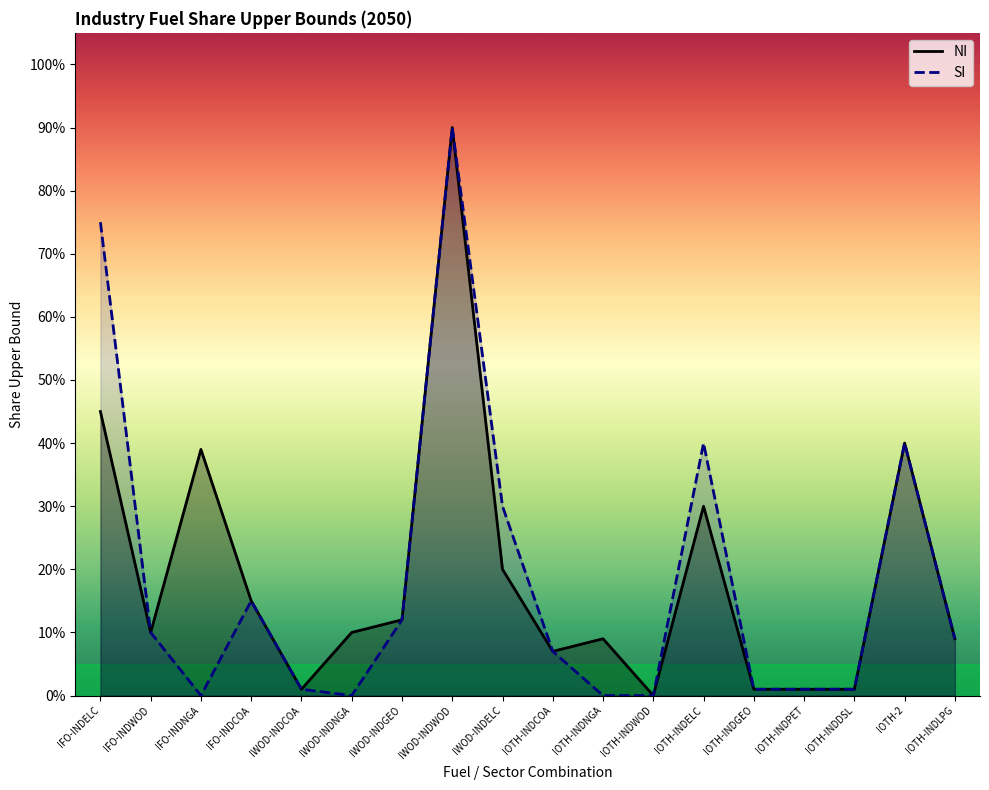

Which category has the highest value in the SI series?

IWOD-INDWOD